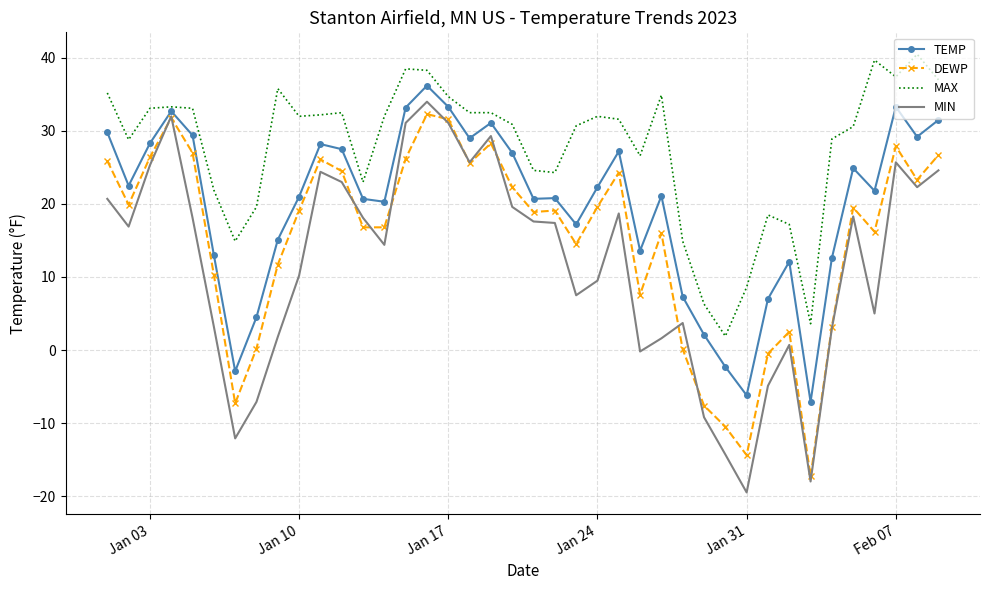

Which series has the largest total across all categories?

MAX